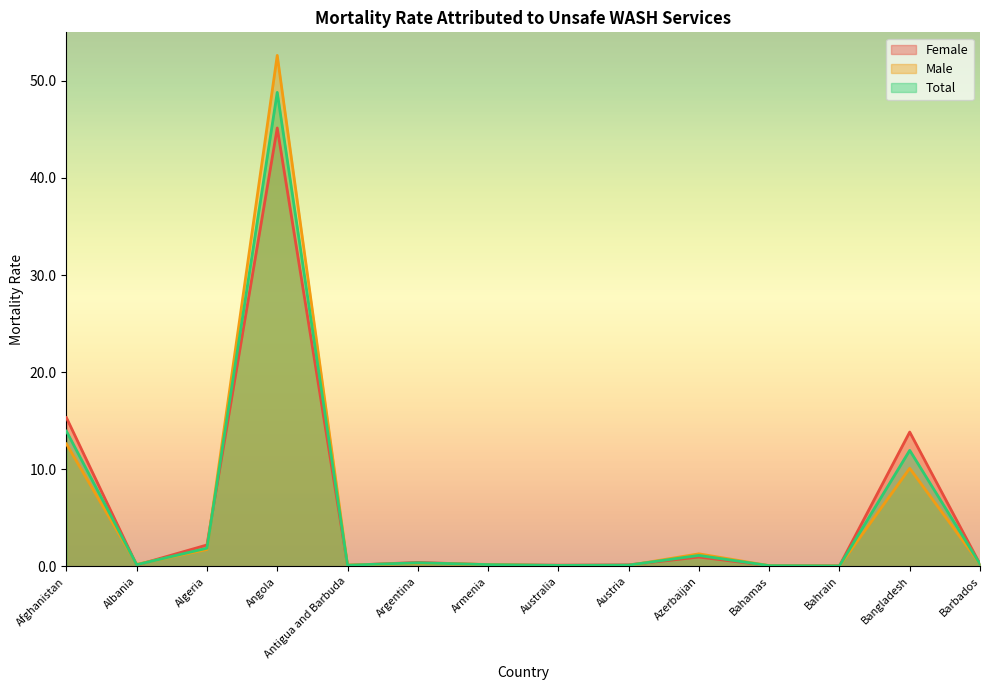

Between which two adjacent categories do Male and Total first intersect?

Afghanistan and Albania